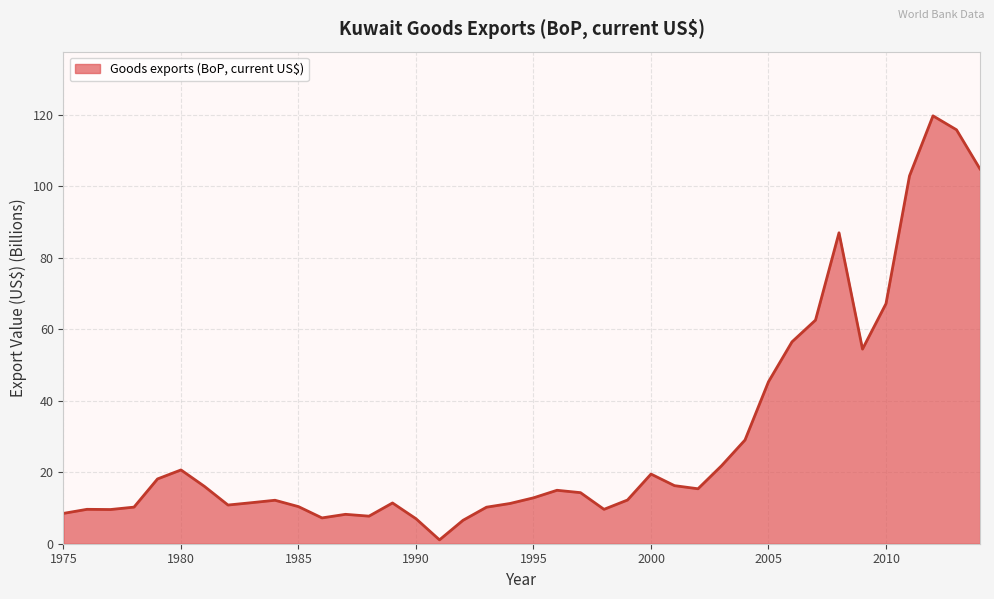

What is the greatest value displayed?

119.6